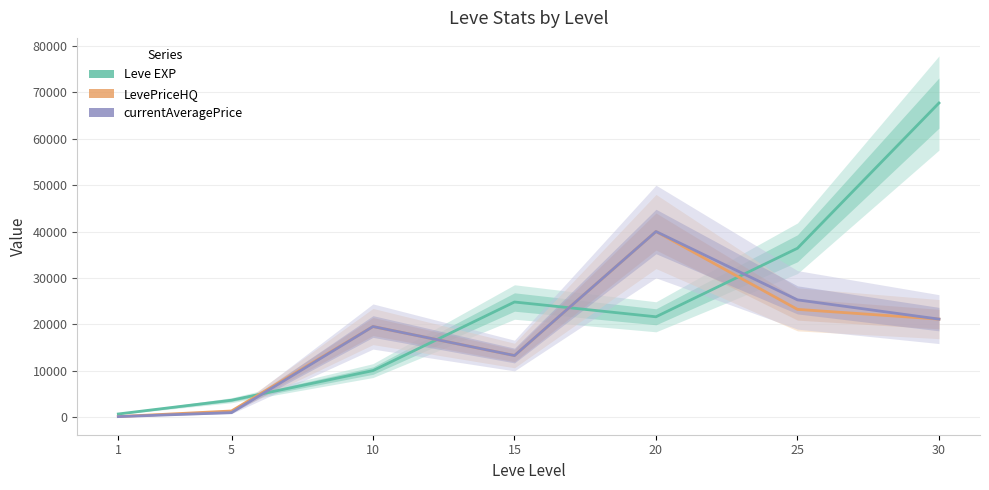

What are all the series names shown in the legend?

Leve EXP, LevePriceHQ, currentAveragePrice